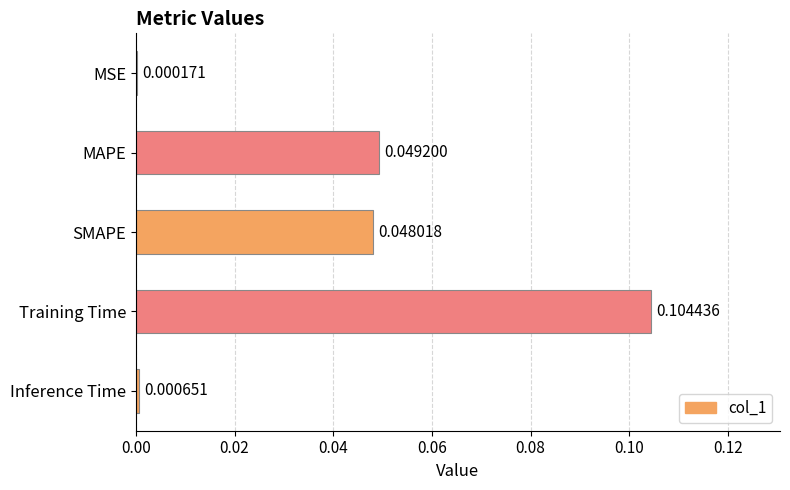

What is the change in value from MSE to Training Time?

+0.1